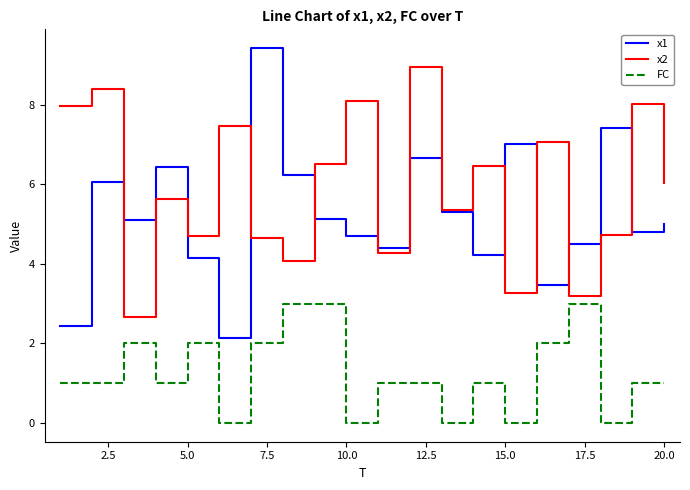

True or false: x1 and FC intersect in this chart.

False